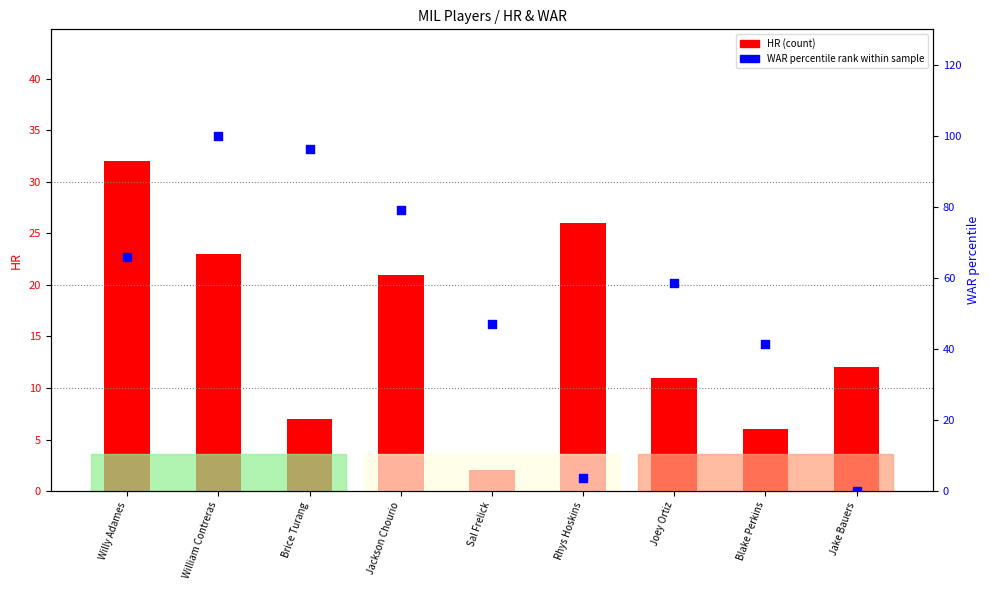

Is the value of WAR (percentile rank within sample) at Rhys Hoskins greater than the value of HR (count) at Willy Adames?

No